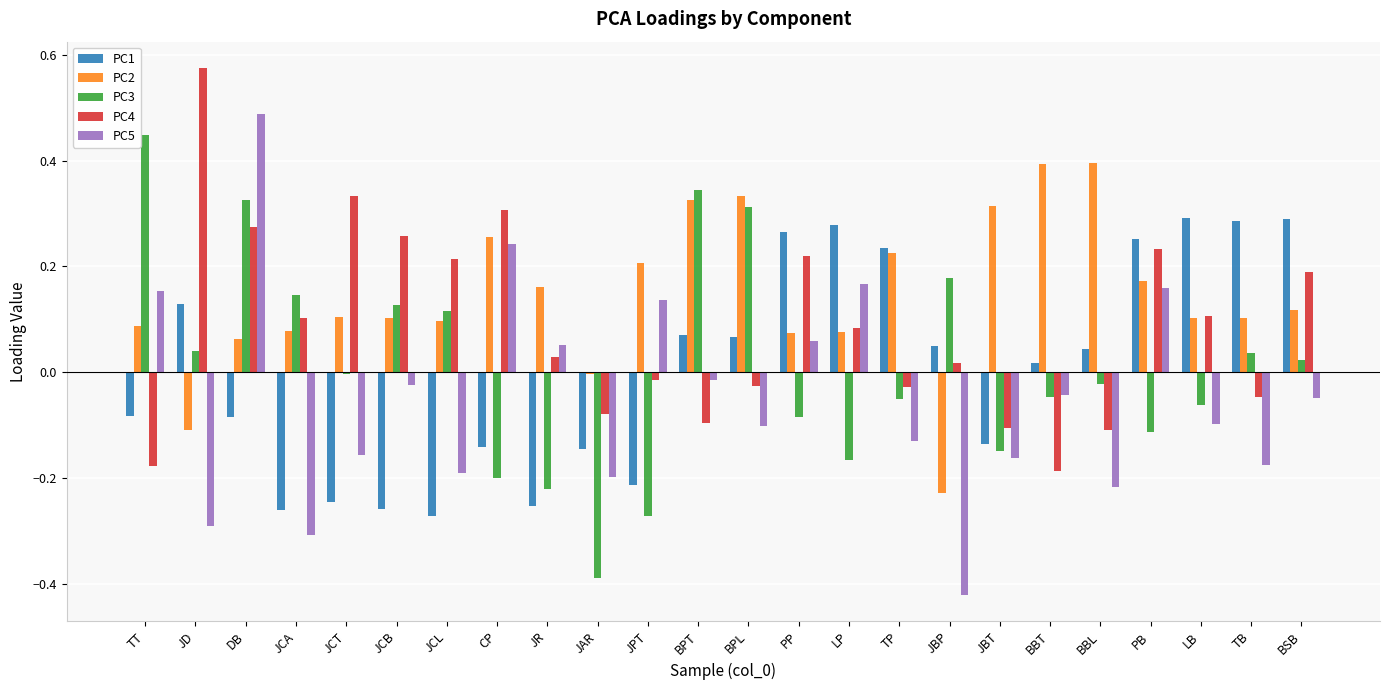

List the series in order of their peak value, lowest first.

PC1, PC2, PC3, PC5, PC4